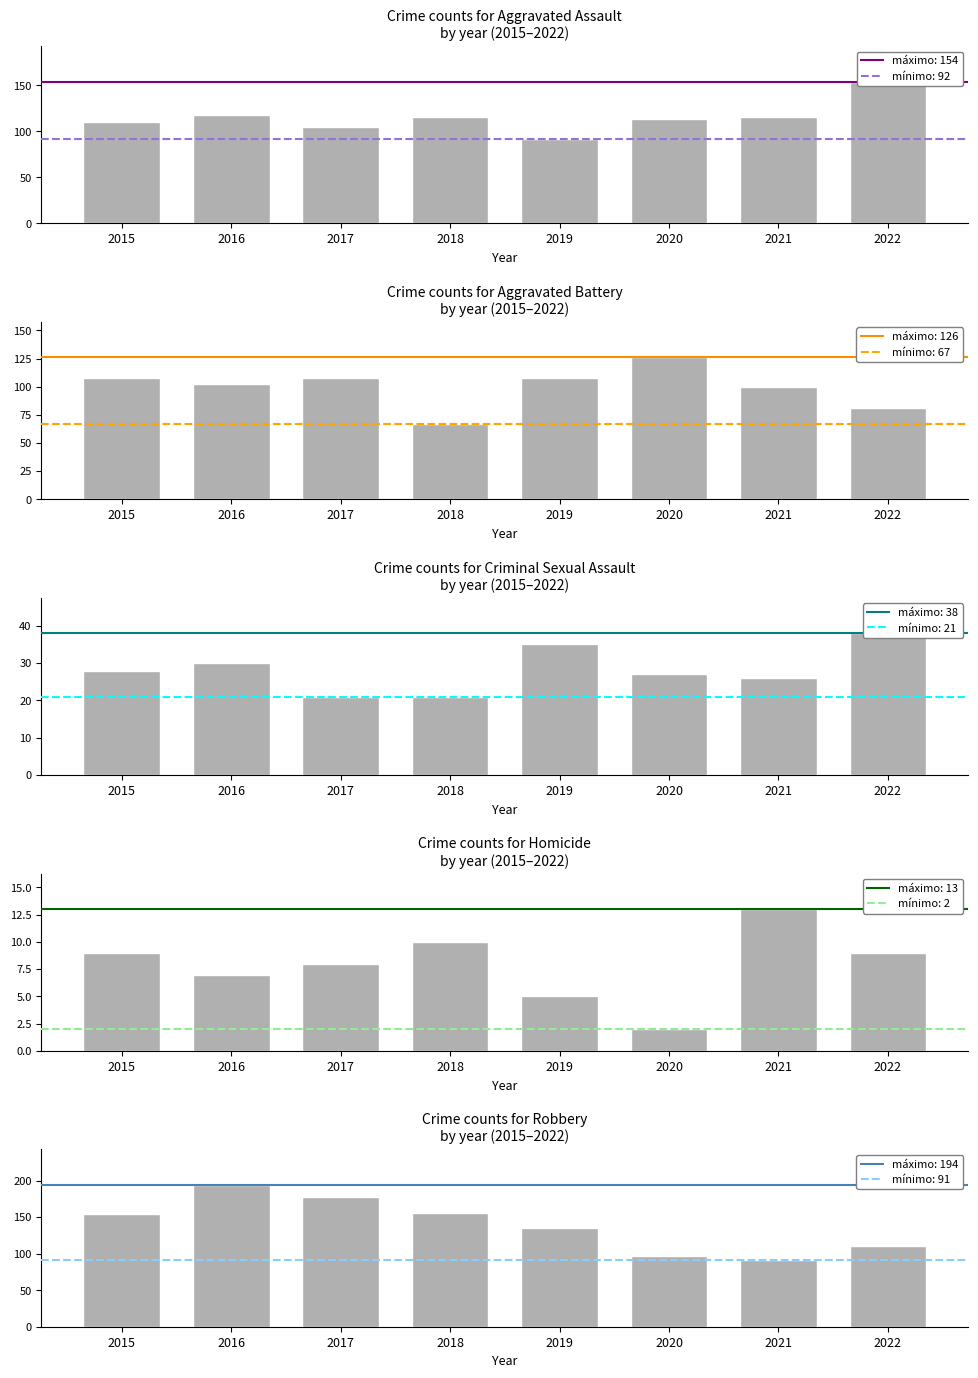

Where does the Criminal Sexual Assault series first go above 28?

2016